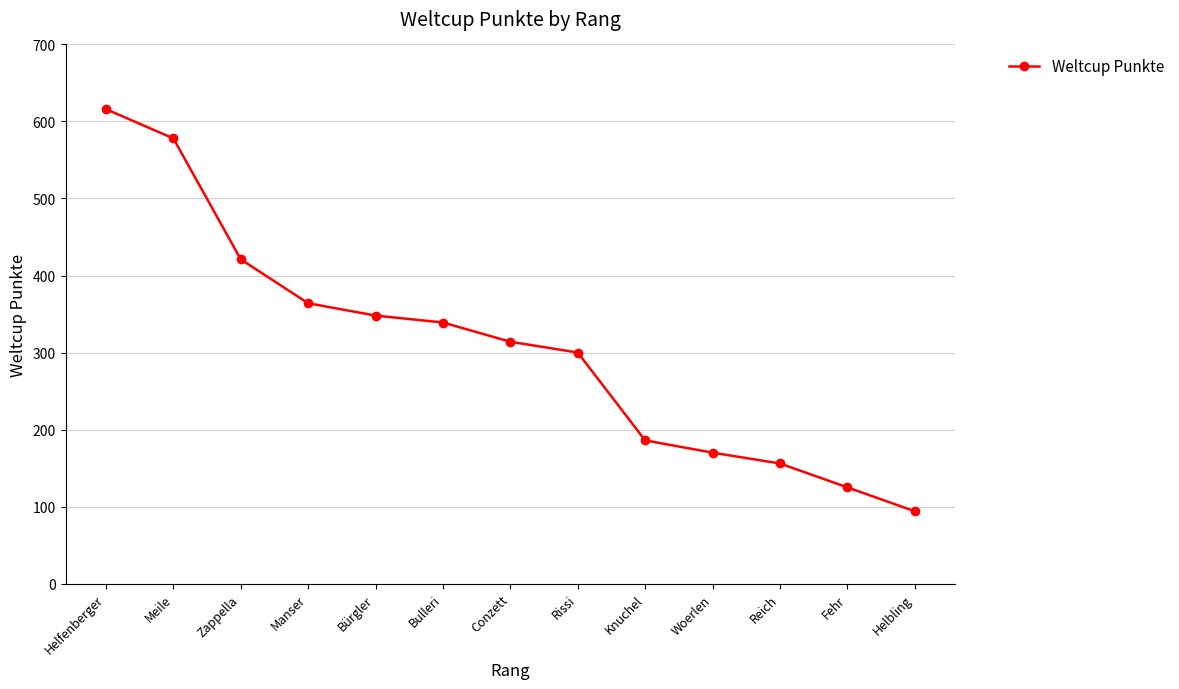

Reading right to left, extract all data points from this chart.

94	125	156	170	186	300	314	339	348	364	421	578	616